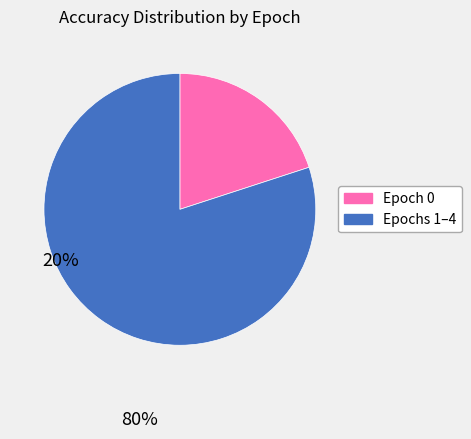

Is it true that Epochs 1–4 is 80% of the pie?

True